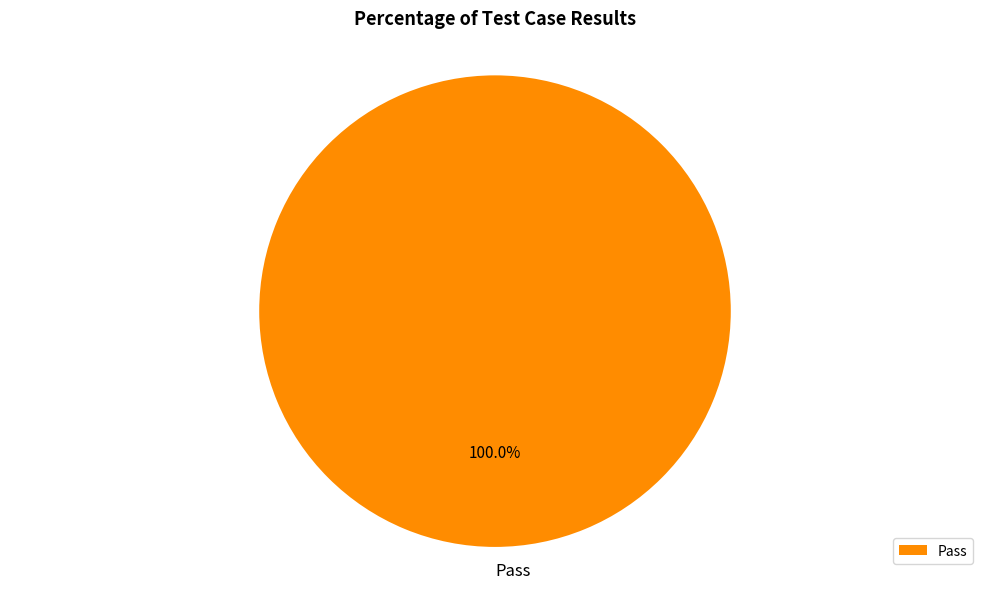

Does any single category account for the majority?

Yes